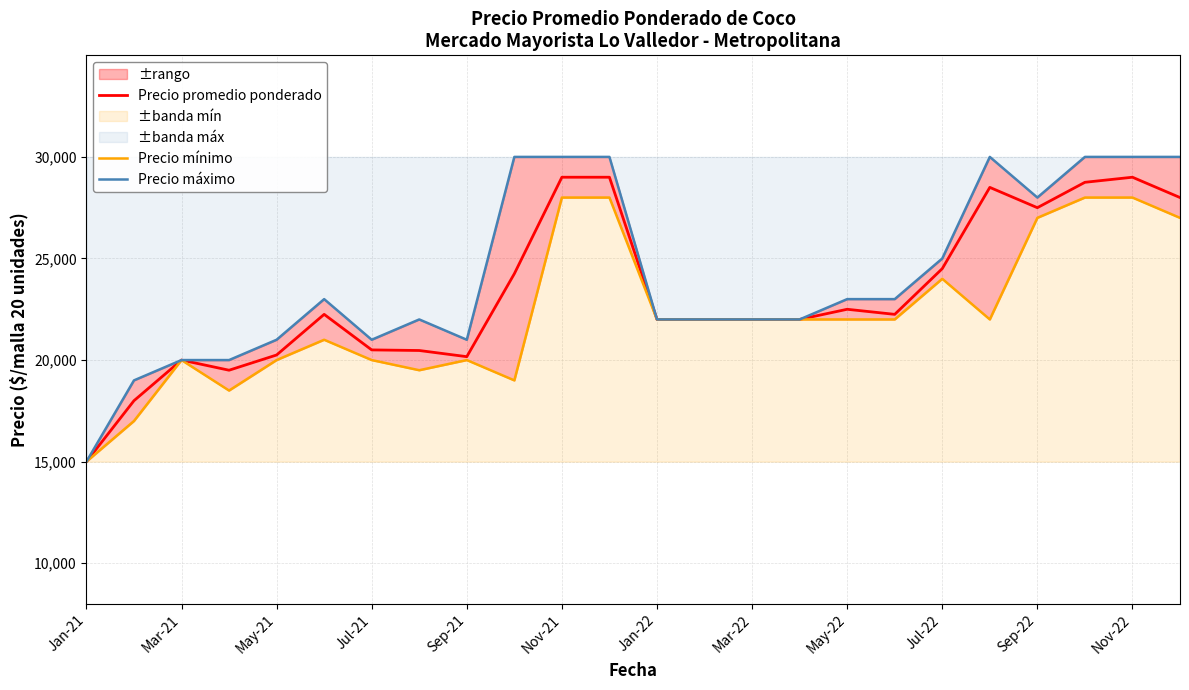

The value of Precio promedio ponderado at Sep-21 is 4709. True or false?

False